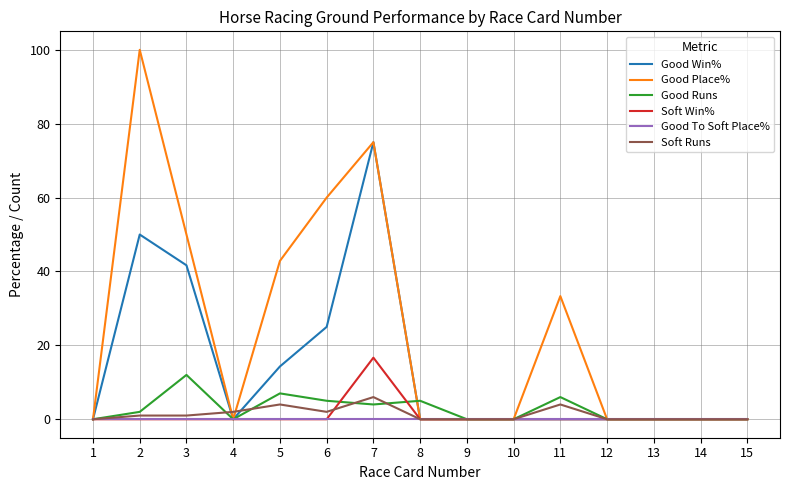

Reading right to left, what are all the values shown in this chart?

Good Win%: 15=0.0	14=0.0	13=0.0	12=0.0	11=0.0	10=0.0	9=0.0	8=0.0	7=75.0	6=25.0	5=14.3	4=0.0	3=41.7	2=50.0	1=0.0
Good Place%: 15=0.0	14=0.0	13=0.0	12=0.0	11=33.3	10=0.0	9=0.0	8=0.0	7=75.0	6=60.0	5=42.9	4=0.0	3=50.0	2=100.0	1=0.0
Good Runs: 15=0.0	14=0.0	13=0.0	12=0.0	11=6.0	10=0.0	9=0.0	8=5.0	7=4.0	6=5.0	5=7.0	4=0.0	3=12.0	2=2.0	1=0.0
Soft Win%: 15=0.0	14=0.0	13=0.0	12=0.0	11=0.0	10=0.0	9=0.0	8=0.0	7=16.7	6=0.0	5=0.0	4=0.0	3=0.0	2=0.0	1=0.0
Good To Soft Place%: 15=0.0	14=0.0	13=0.0	12=0.0	11=0.0	10=0.0	9=0.0	8=0.0	7=0.0	6=0.0	5=0.0	4=0.0	3=0.0	2=0.0	1=0.0
Soft Runs: 15=0.0	14=0.0	13=0.0	12=0.0	11=4.0	10=0.0	9=0.0	8=0.0	7=6.0	6=2.0	5=4.0	4=2.0	3=1.0	2=1.0	1=0.0